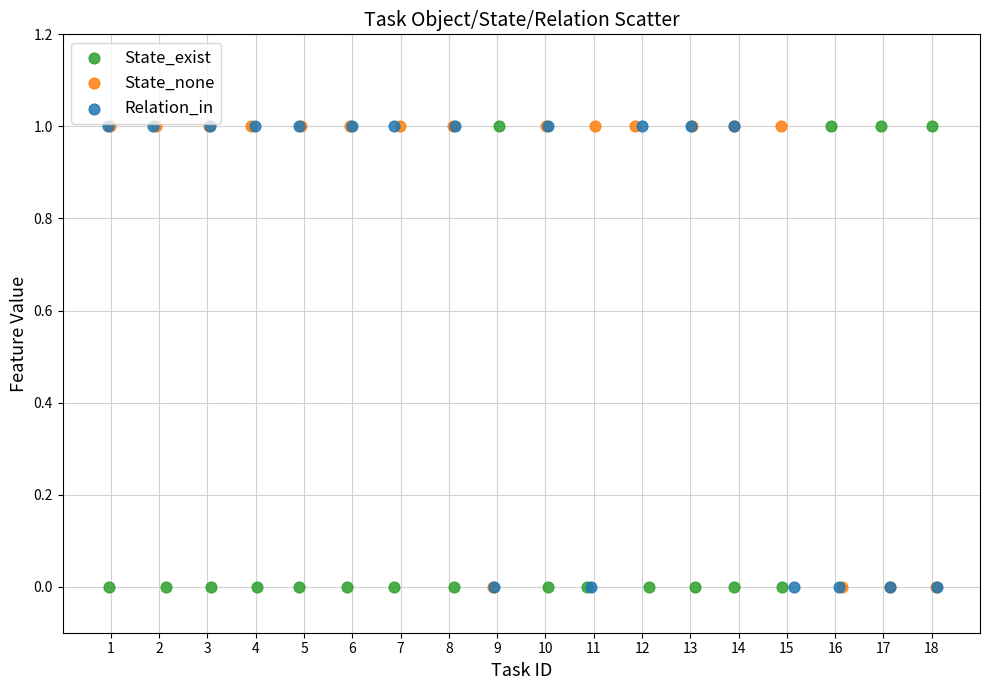

What are all the series names shown in the legend?

State_exist, State_none, Relation_in